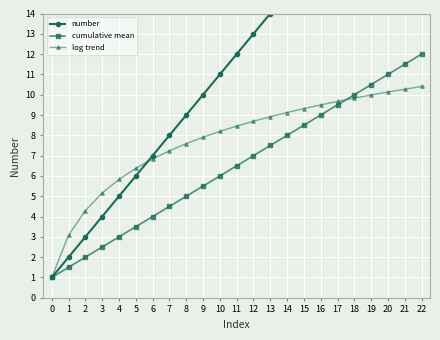

At how many categories does at least one series exceed 21?

2